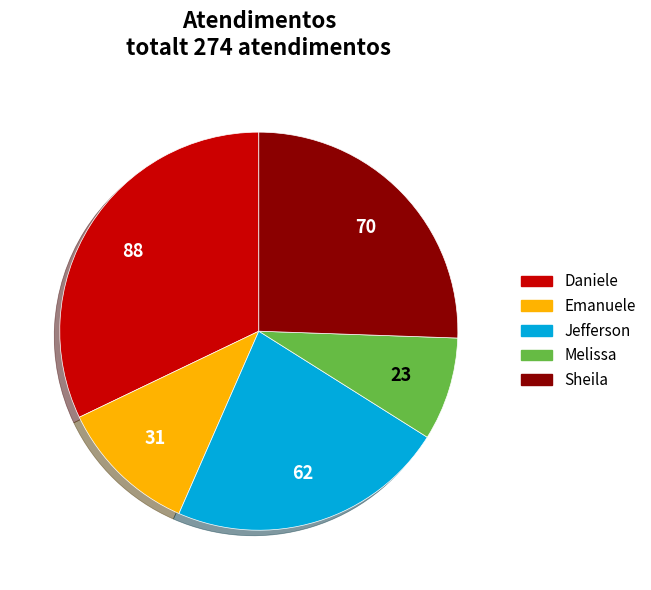

Is there any slice that represents more than half of the pie?

No